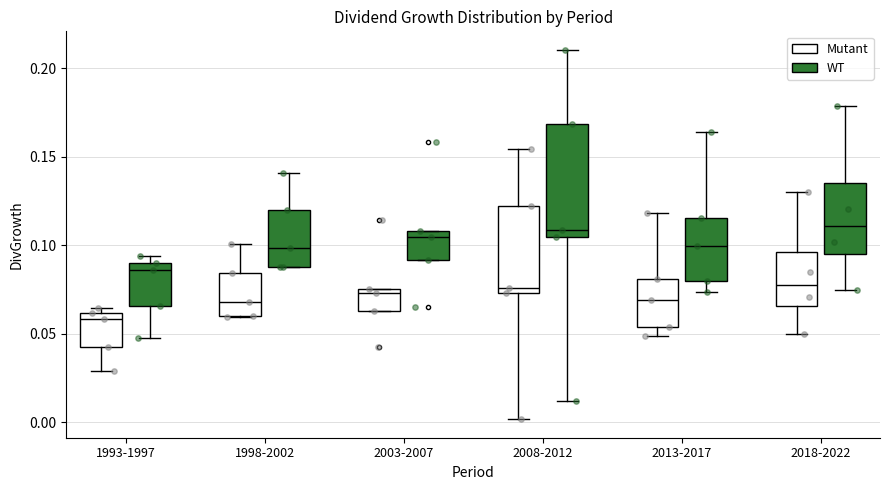

Which box is the tallest, from its lower edge to its upper edge?

2008-2012 (WT)